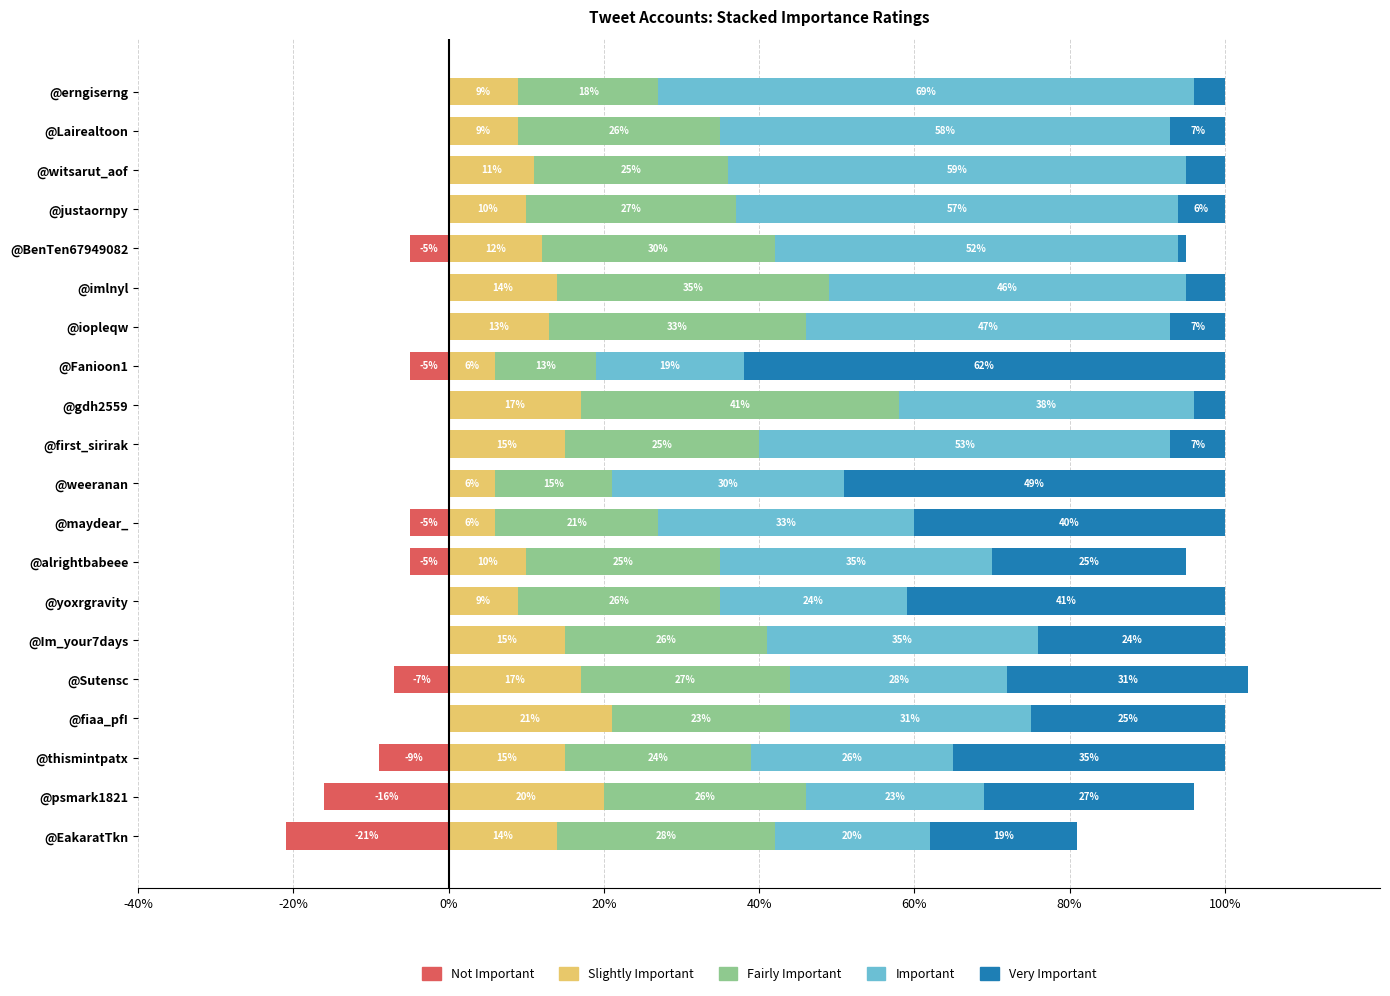

The value of Very Important at @Fanioon1 is 62. True or false?

True